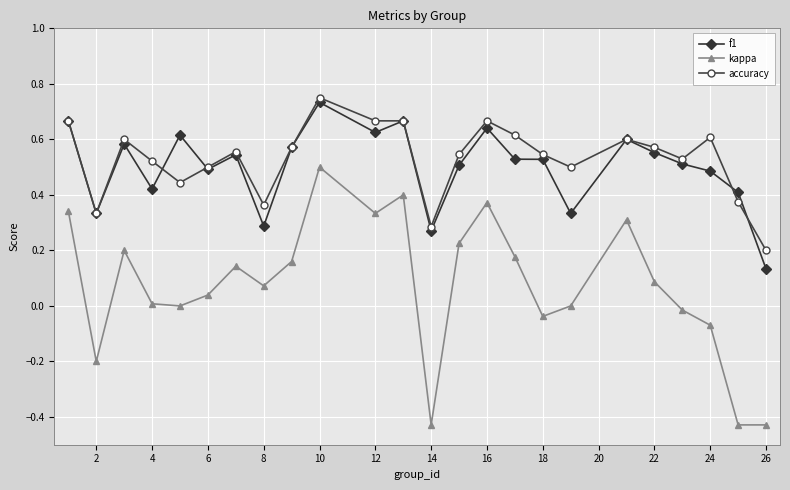

True or false: kappa and f1 intersect in this chart.

False